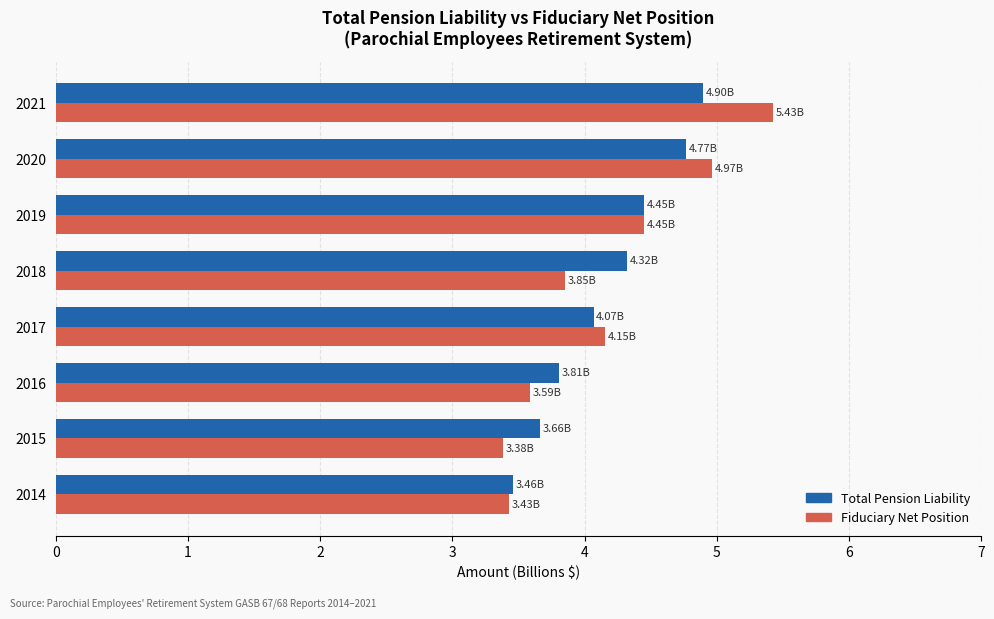

Between 2016 and 2020, which series saw the biggest shift?

Fiduciary Net Position